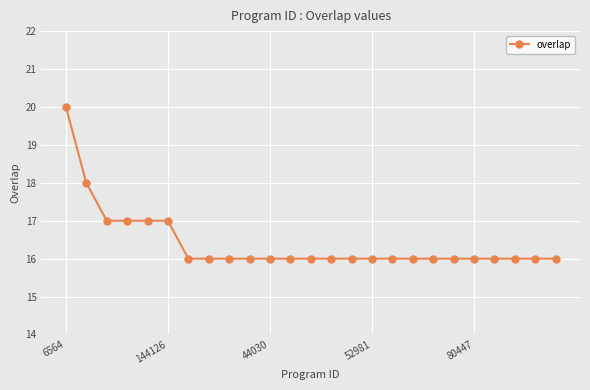

What is the value of the 11th point from the left?

16